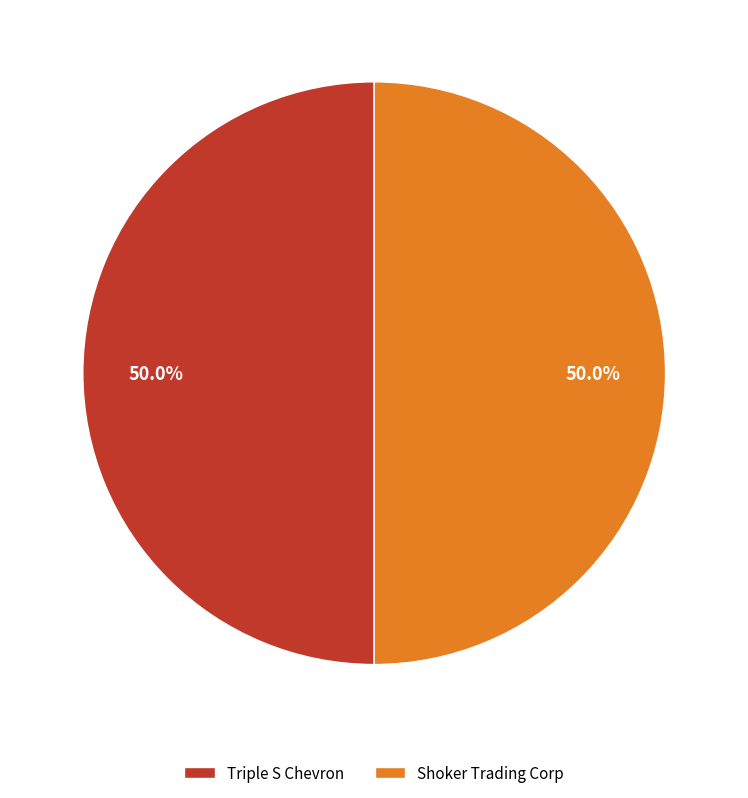

Approximately how many times larger is the value at Triple S Chevron compared to Shoker Trading Corp?

1.0